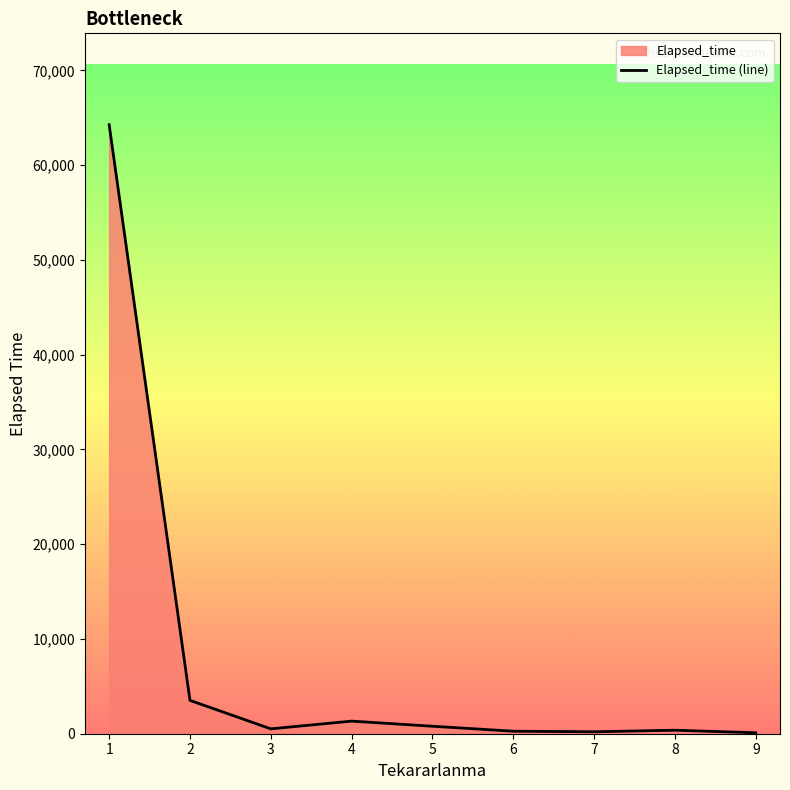

What is the difference between the values at 5 and 1?

63490